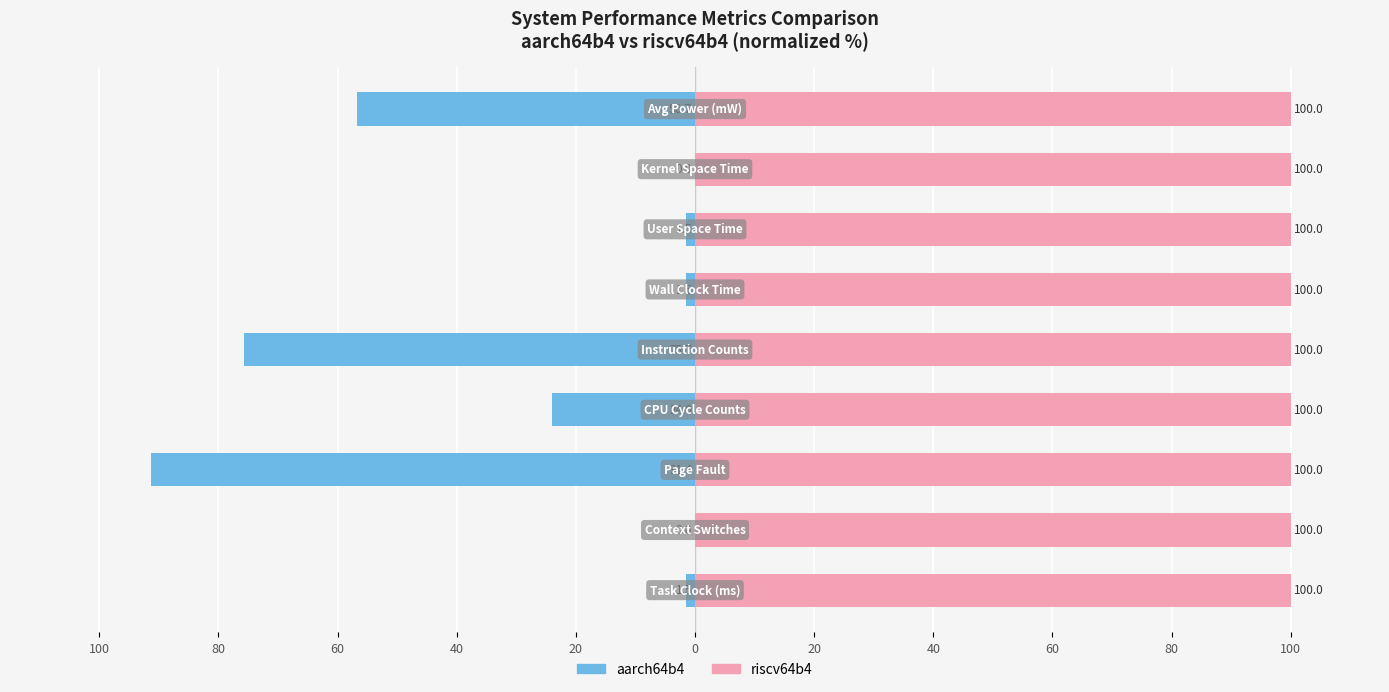

Are the bars horizontal?

Yes